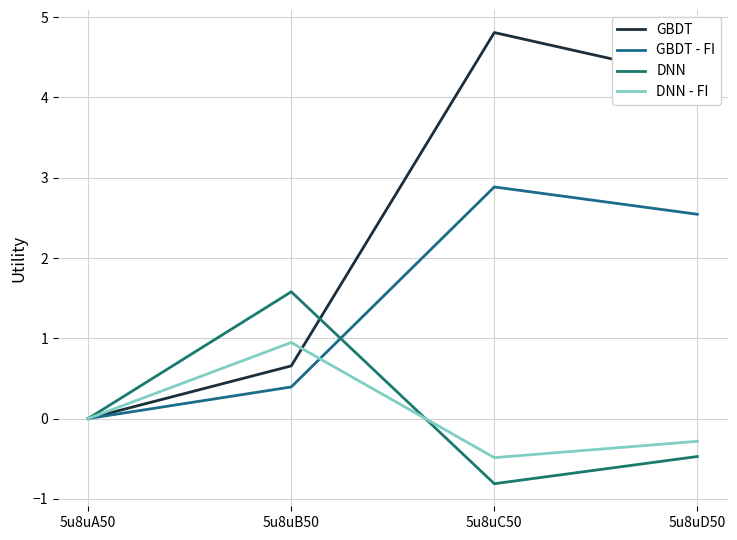

At which label is DNN - FI closest to 0?

5u8uA50